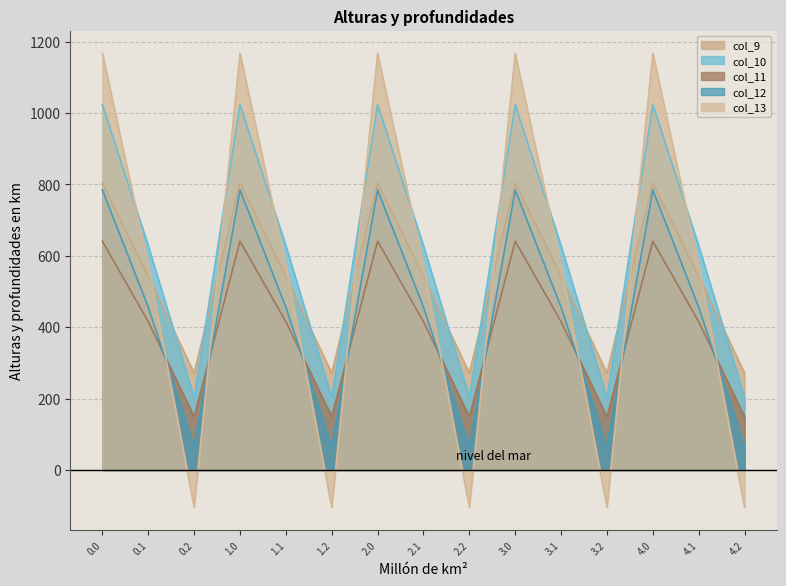

How many data points does each series have?

15